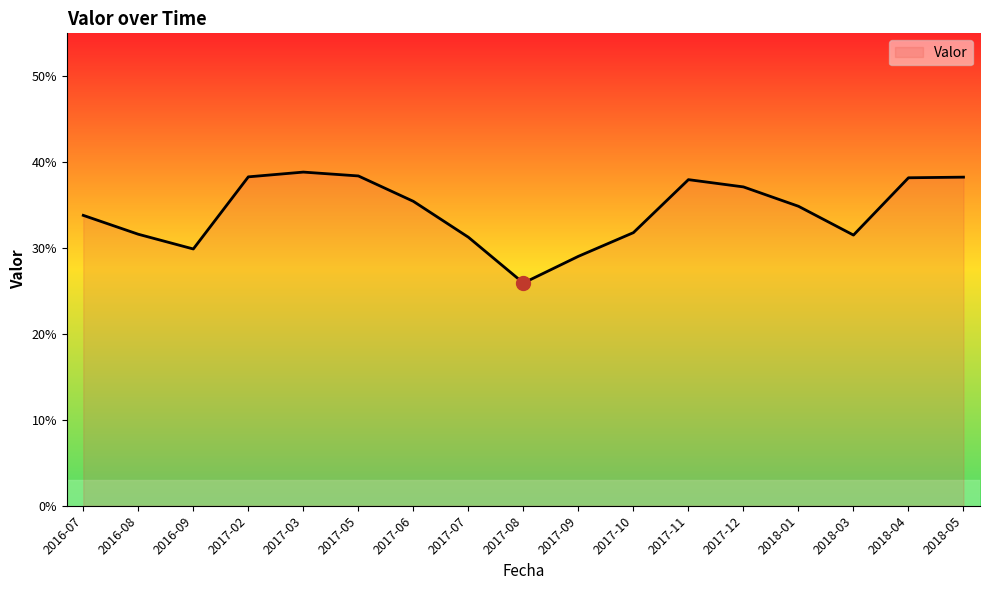

What is the difference between the maximum and minimum values?

0.1